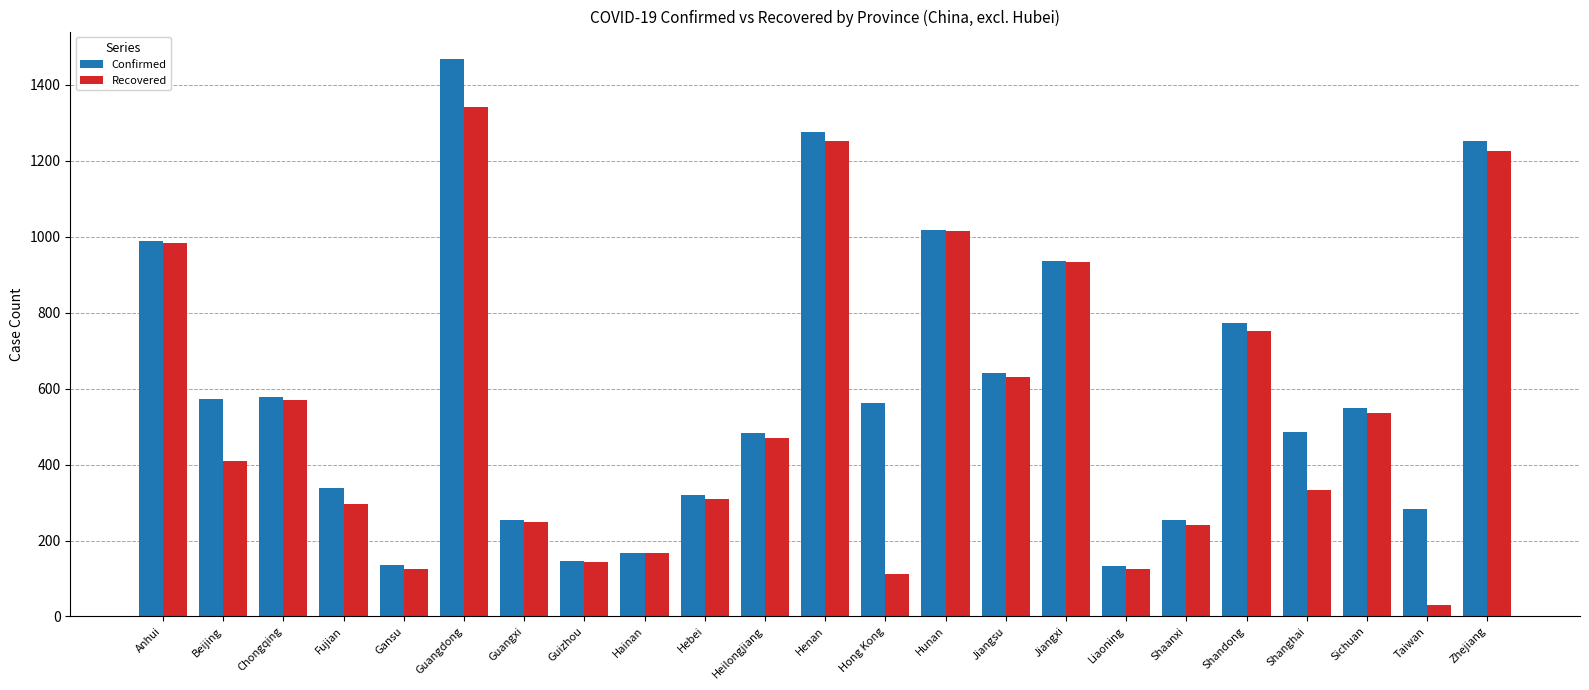

Which series has the largest total across all categories?

Confirmed